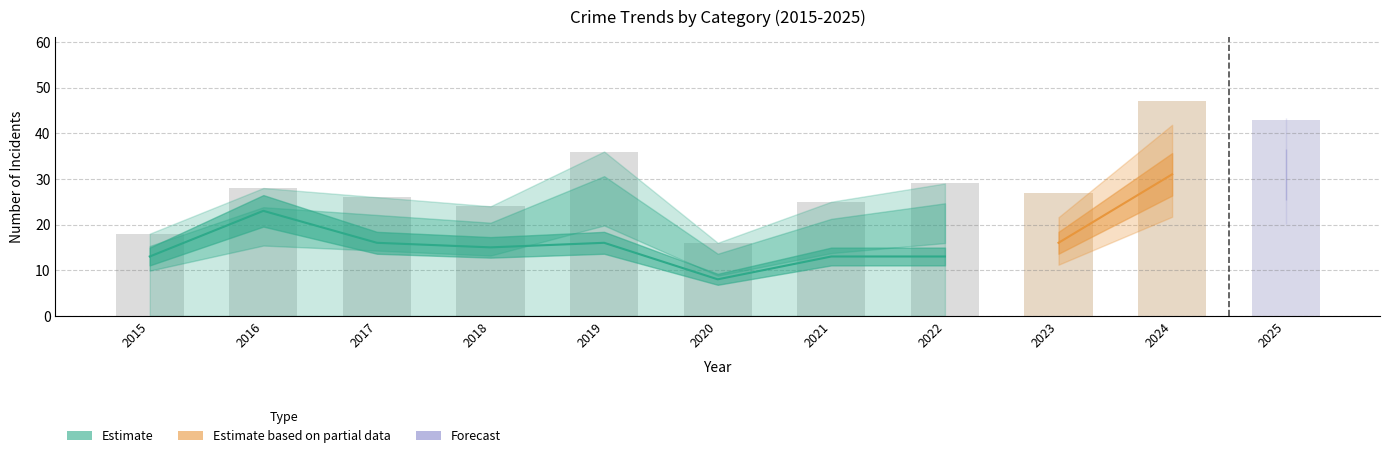

Which category has the lowest value in the Robbery series?

2020